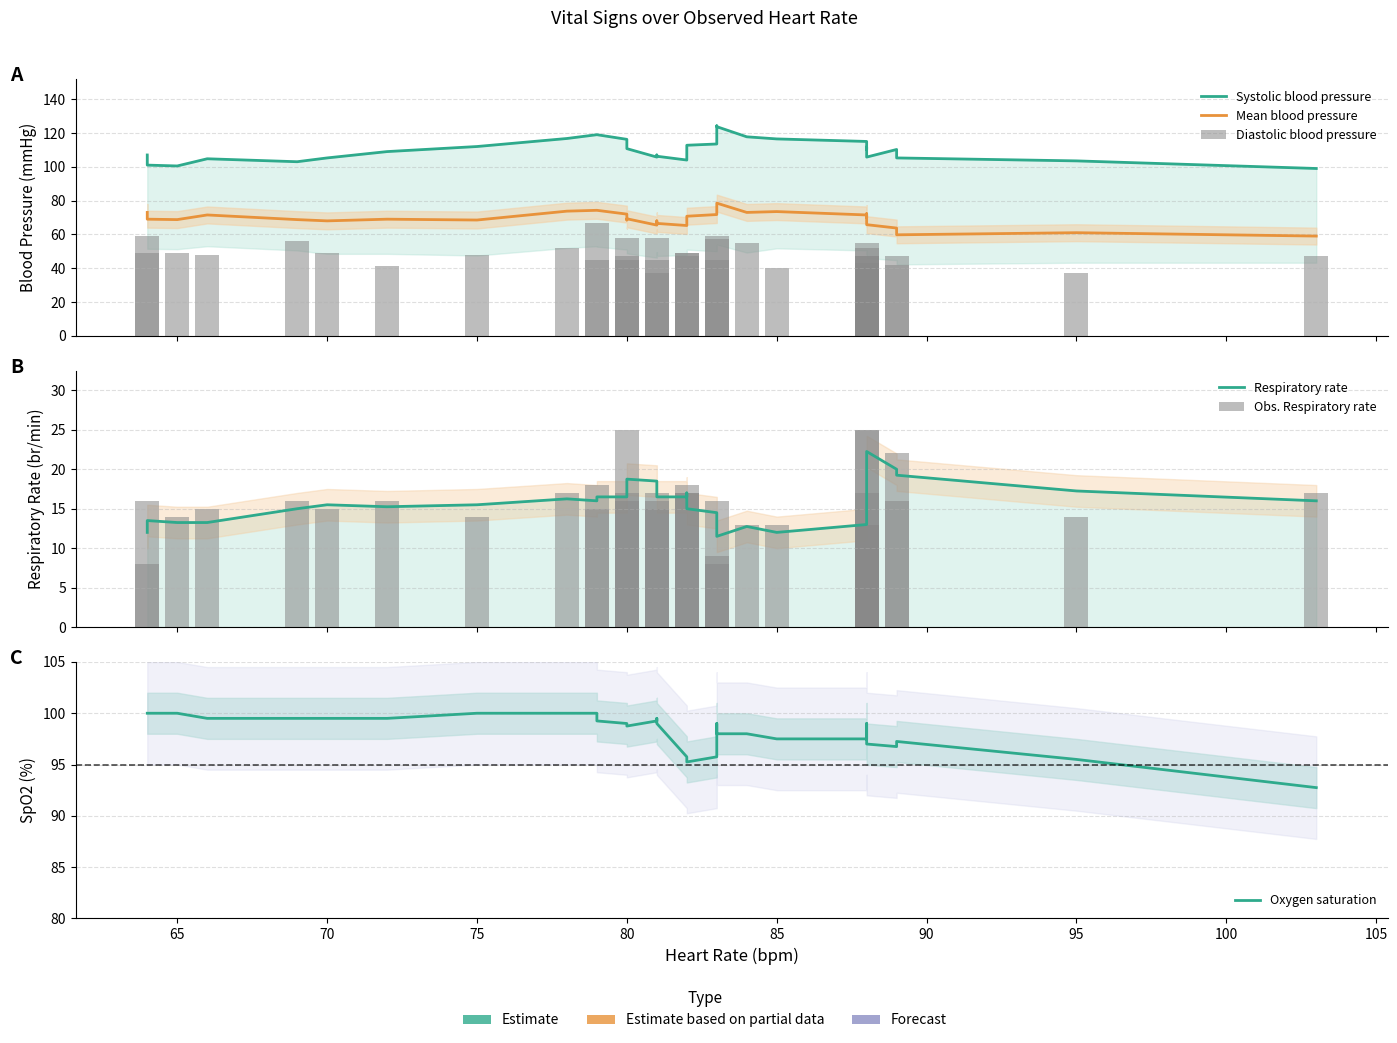

What is the sum of all Oxygen saturation values?

3337.5